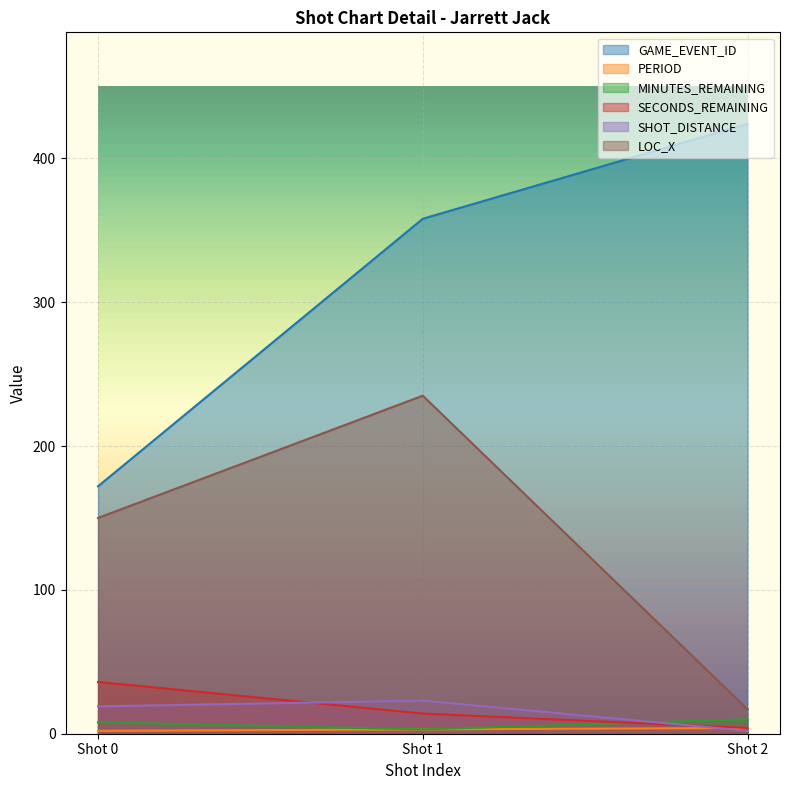

Reading right to left, list all the values displayed in this chart.

GAME_EVENT_ID: Shot 2=424	Shot 1=358	Shot 0=172
PERIOD: Shot 2=4	Shot 1=3	Shot 0=2
MINUTES_REMAINING: Shot 2=10	Shot 1=3	Shot 0=8
SECONDS_REMAINING: Shot 2=4	Shot 1=14	Shot 0=36
SHOT_DISTANCE: Shot 2=2	Shot 1=23	Shot 0=19
LOC_X: Shot 2=17	Shot 1=235	Shot 0=150